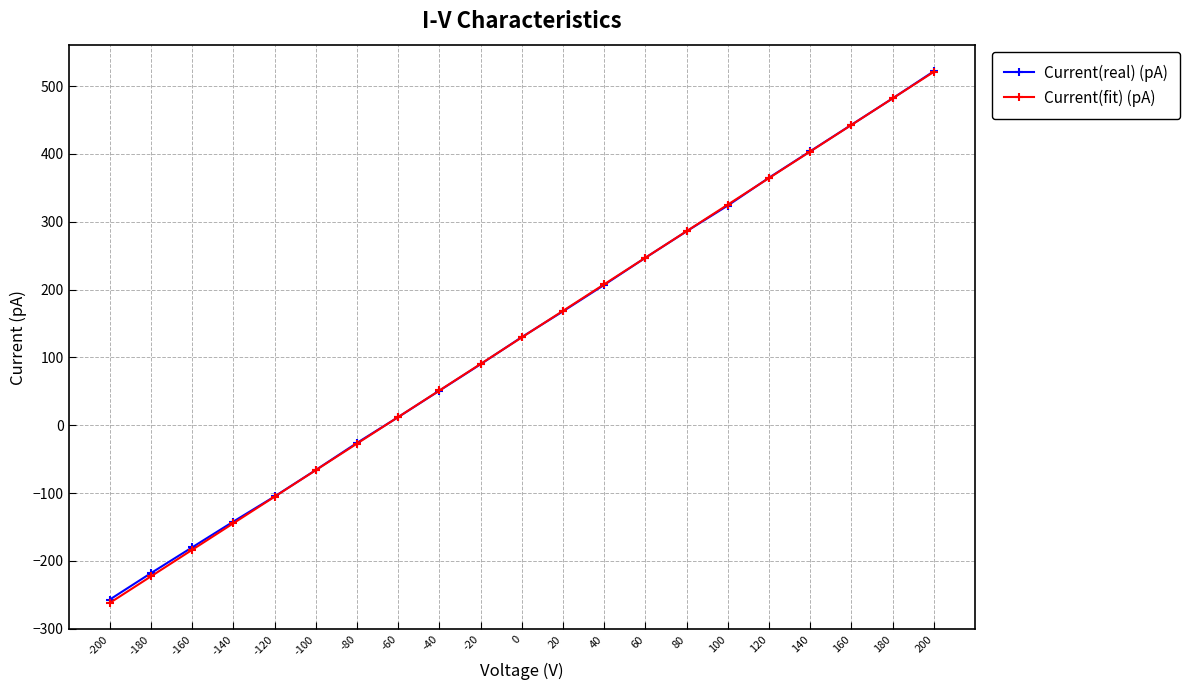

Rank the categories by Current(real) (pA) value from lowest to highest.

-200, -180, -160, -140, -120, -100, -80, -60, -40, -20, 0, 20, 40, 60, 80, 100, 120, 140, 160, 180, 200